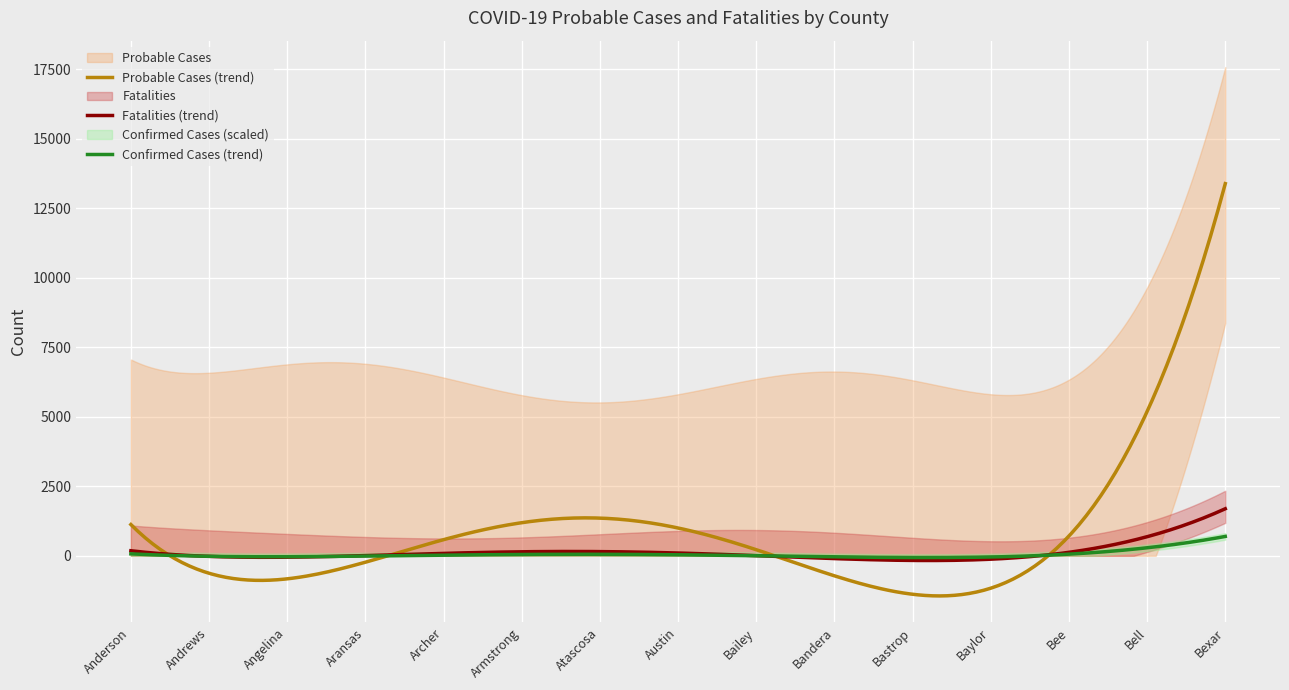

Reading left to right, transcribe all the data shown in this chart.

Probable Cases: Anderson=78	Andrews=265	Angelina=406	Aransas=150	Archer=41	Armstrong=47	Atascosa=765	Austin=79	Bailey=219	Bandera=172	Bastrop=743	Baylor=85	Bee=236	Bell=427	Bexar=16105
Fatalities: Anderson=73	Andrews=33	Angelina=167	Aransas=25	Archer=6	Armstrong=6	Atascosa=88	Austin=15	Bailey=17	Bandera=15	Bastrop=51	Baylor=7	Bee=50	Bell=202	Bexar=1980